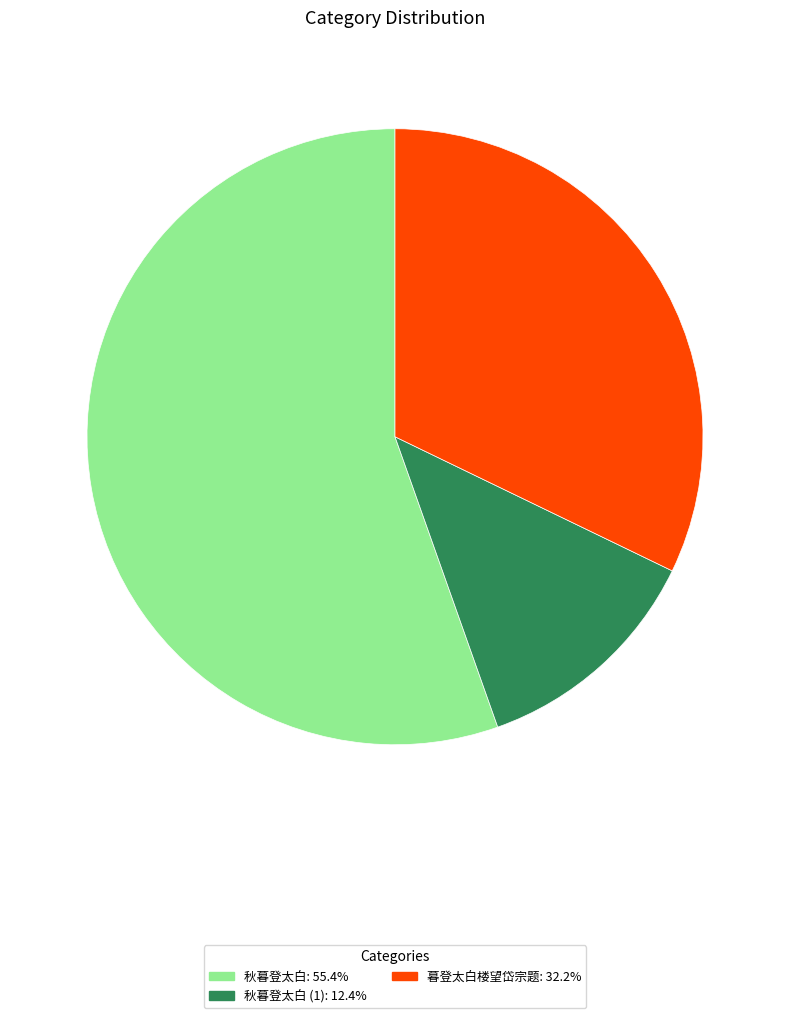

Is there any slice that represents more than half of the pie?

Yes